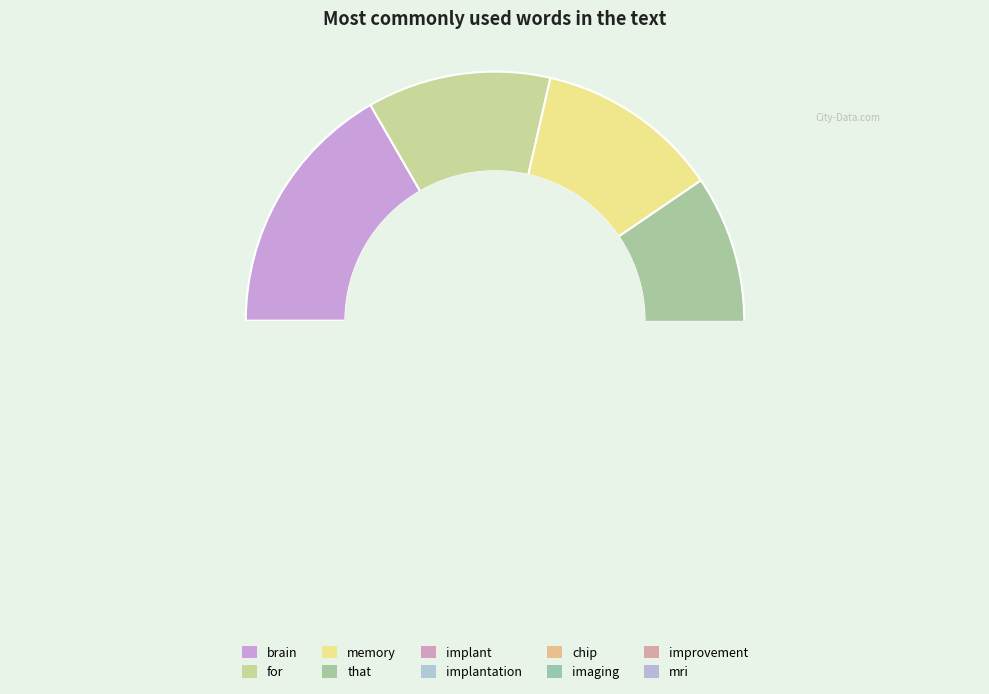

What is the smallest slice in the pie chart?

chip